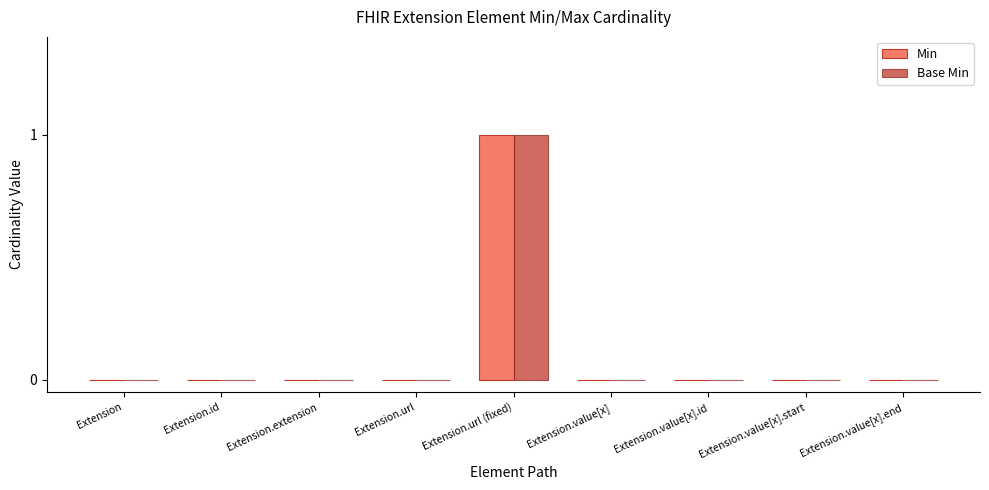

Reading left to right, extract all data points from this chart.

Min: 0	0	0	0	1	0	0	0	0
Base Min: 0	0	0	0	1	0	0	0	0